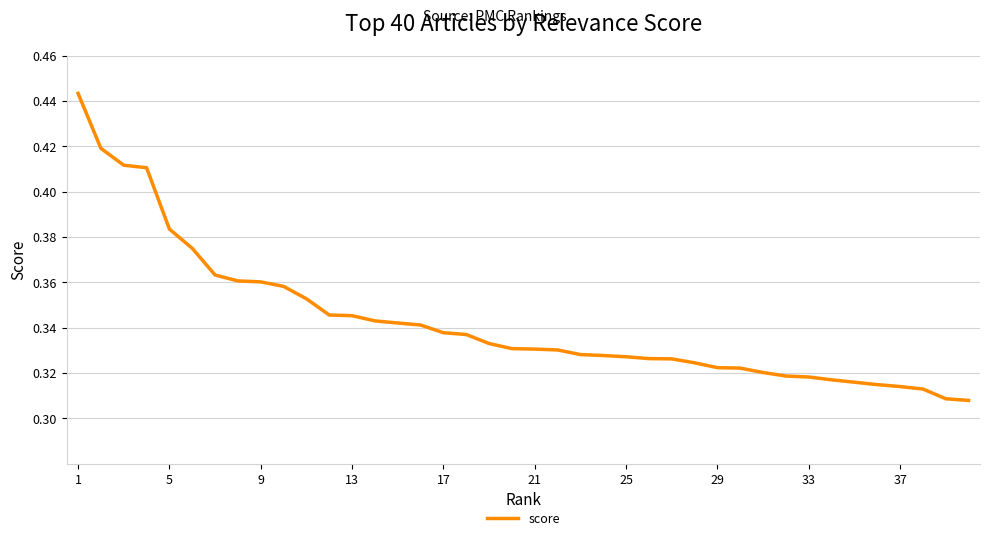

How many lines are shown in the chart?

1